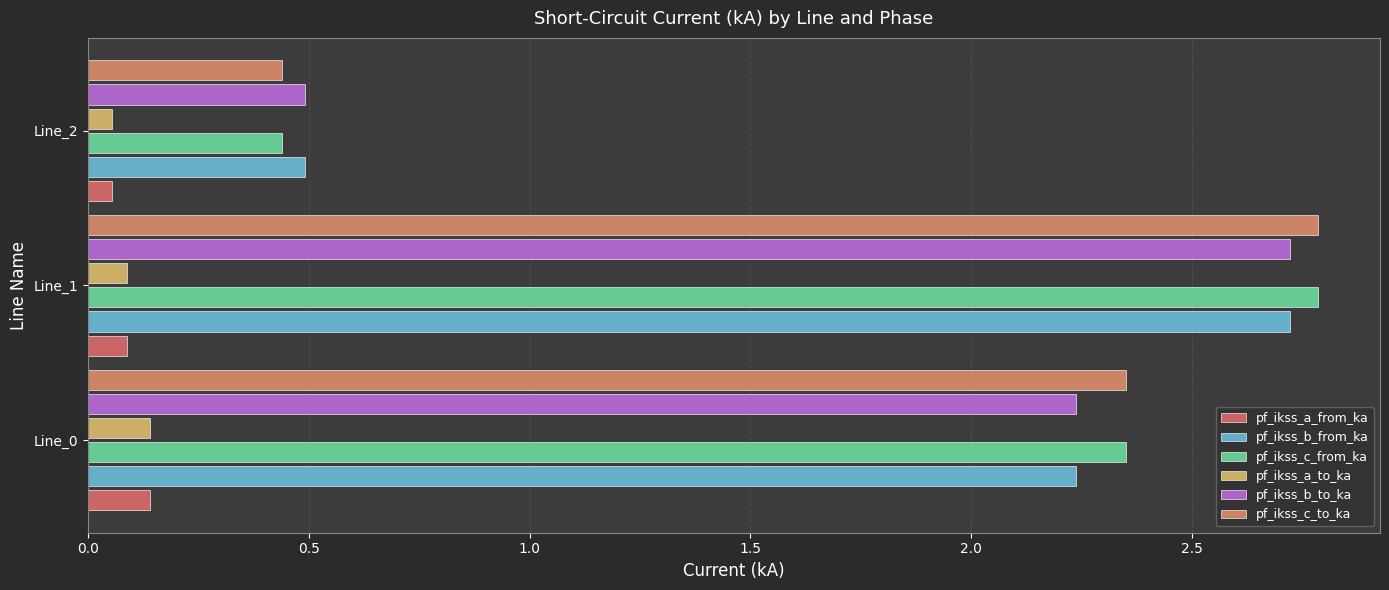

How many data points in pf_ikss_b_to_ka are above 2?

2